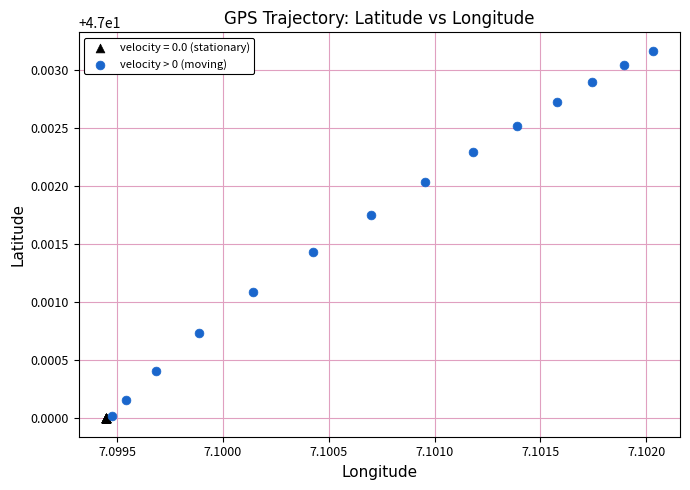

Which series reaches the maximum Y coordinate?

velocity > 0 (moving)